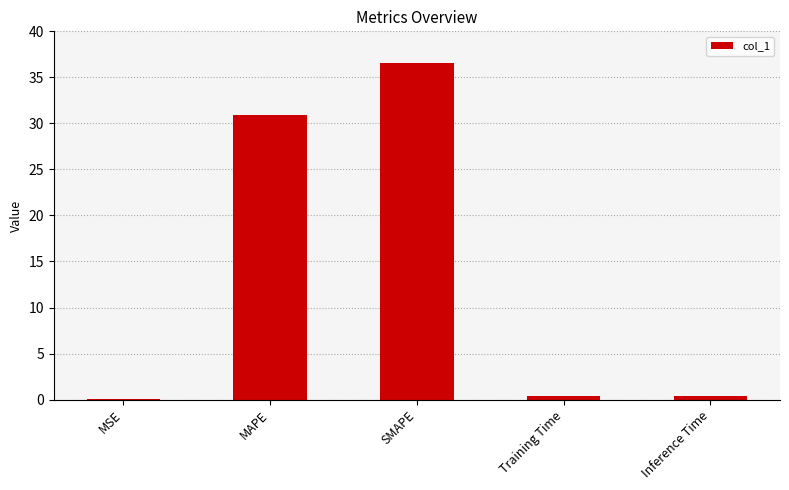

Count the number of data series in this chart.

1